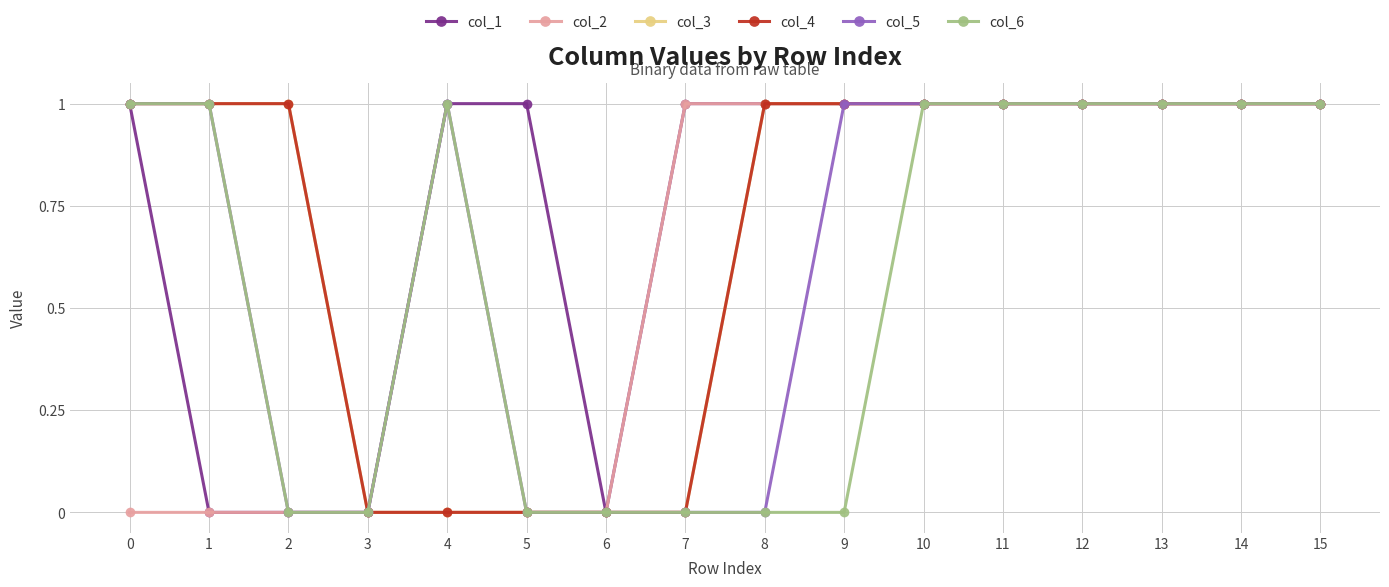

What is the difference between the maximum and minimum values in the col_6 series?

1